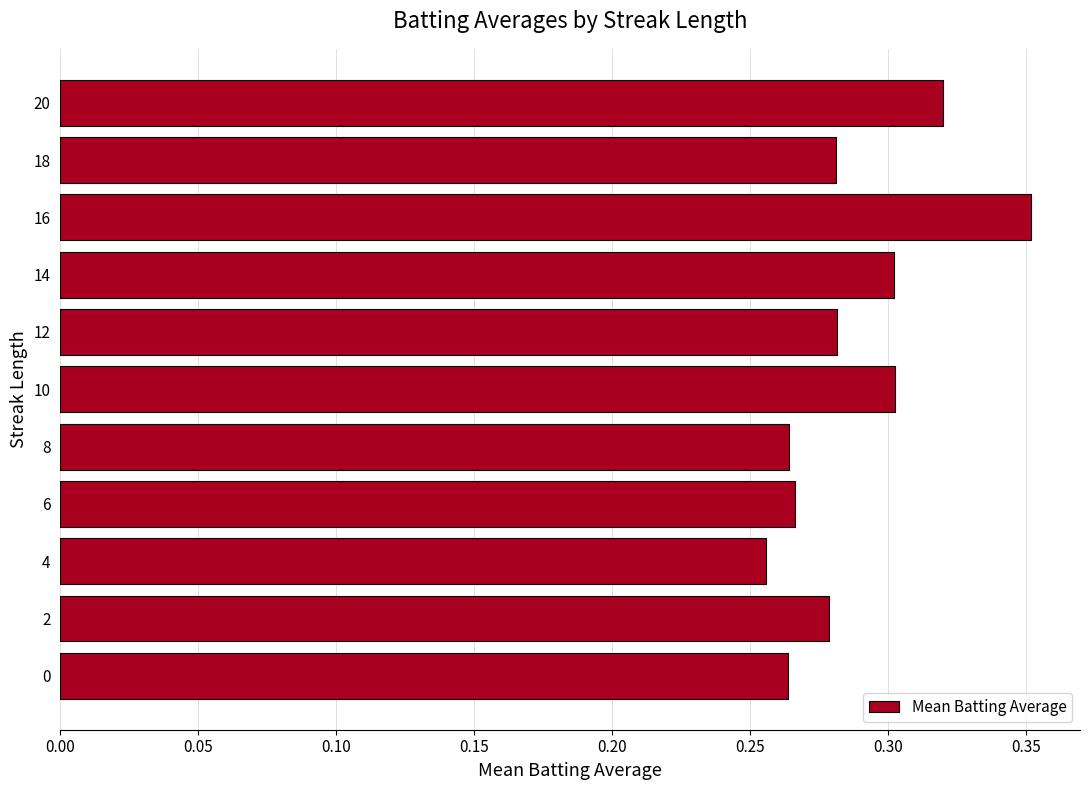

How many bars are there in total?

11